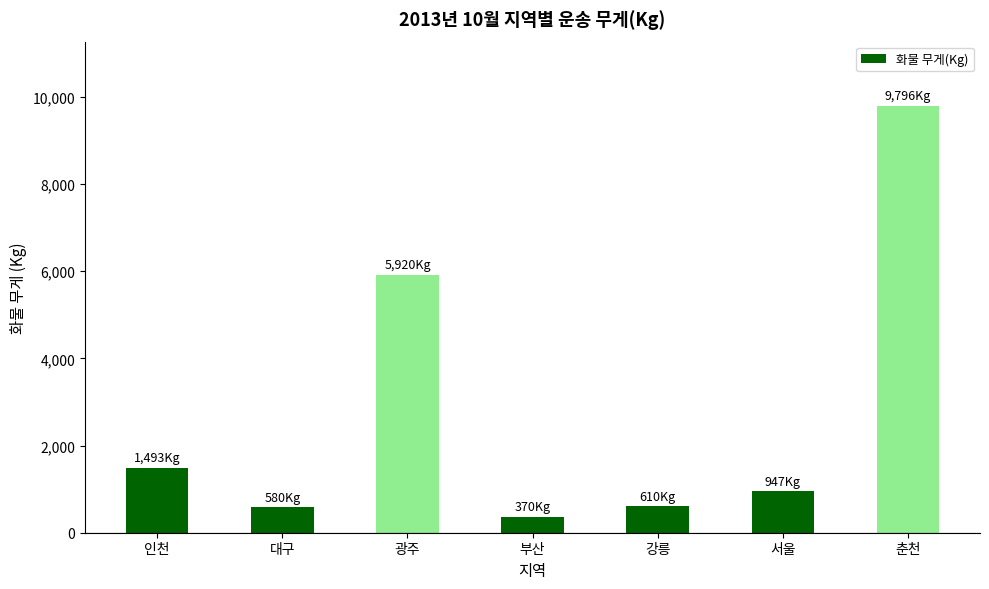

What is the difference between the second highest and second lowest values?

5340